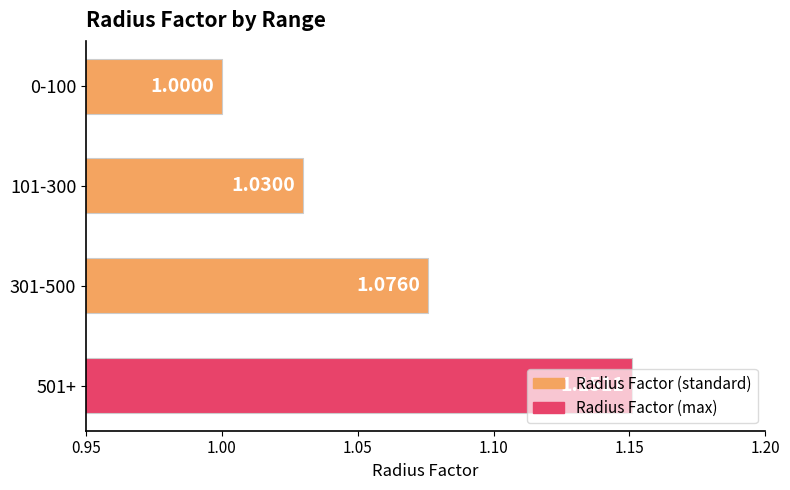

What is the difference between the second highest and minimum values?

0.1